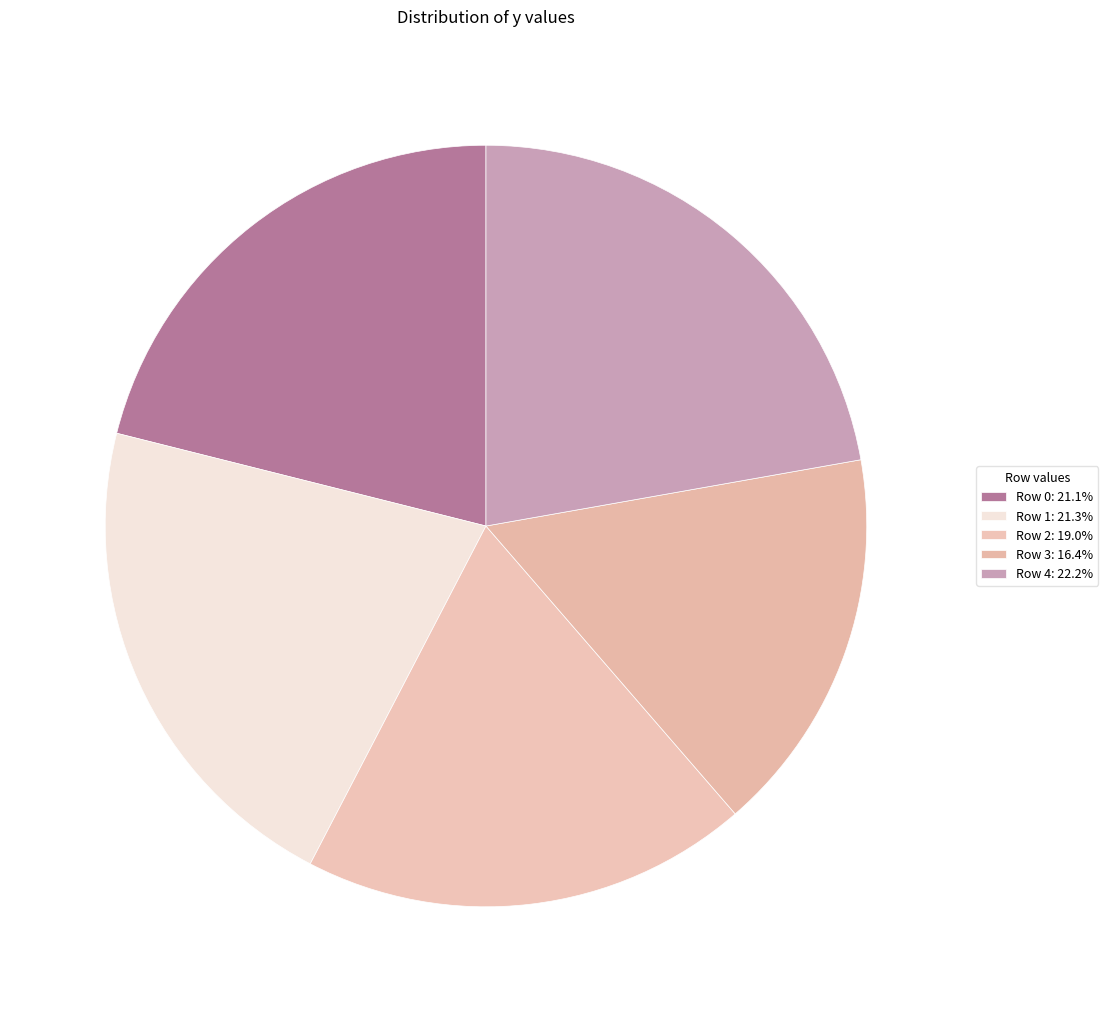

Count the number of slices in the pie.

5